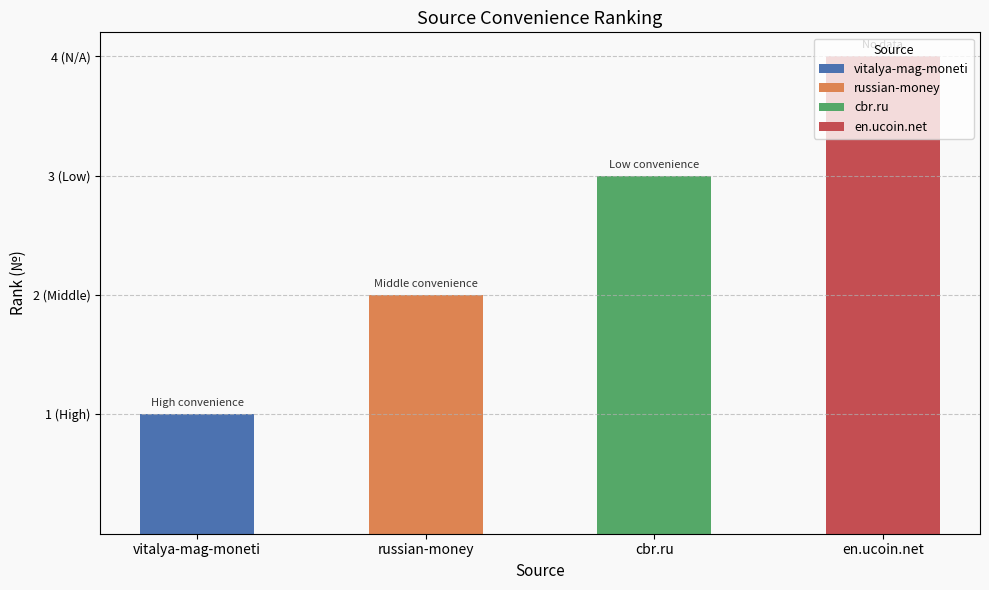

What is the difference between the maximum and minimum values?

3